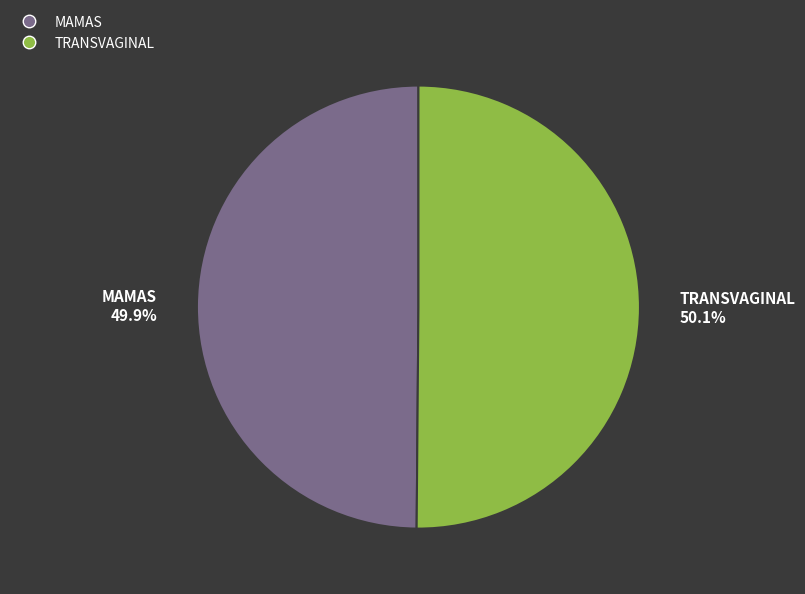

Approximately how many times larger is the value at TRANSVAGINAL 50.1% compared to MAMAS 49.9%?

1.0